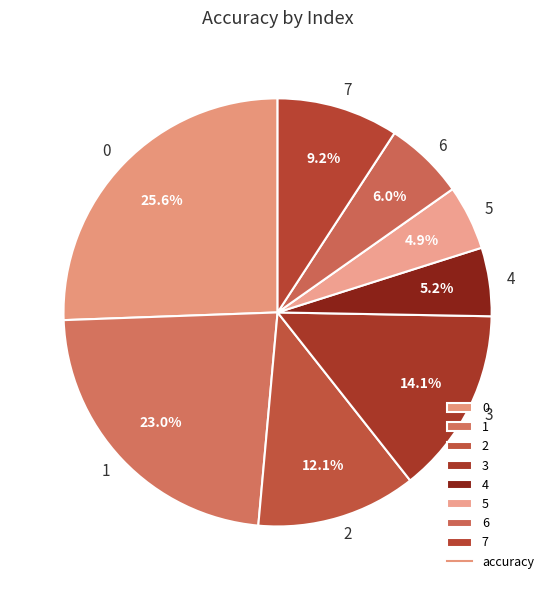

Do 4 and 0 together represent more than half of the pie?

No